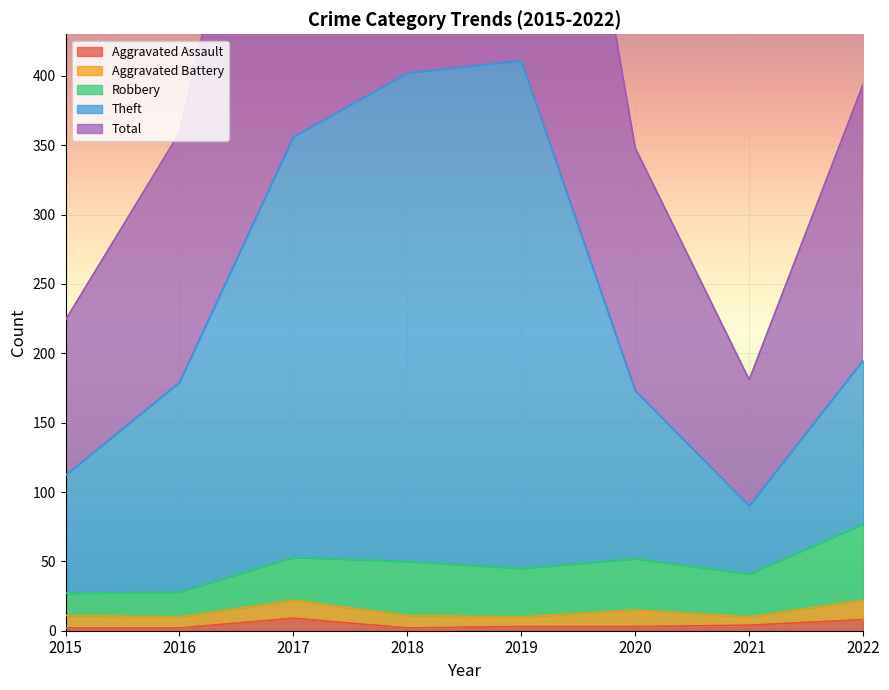

At which category does Aggravated Assault reach its first local valley?

2018